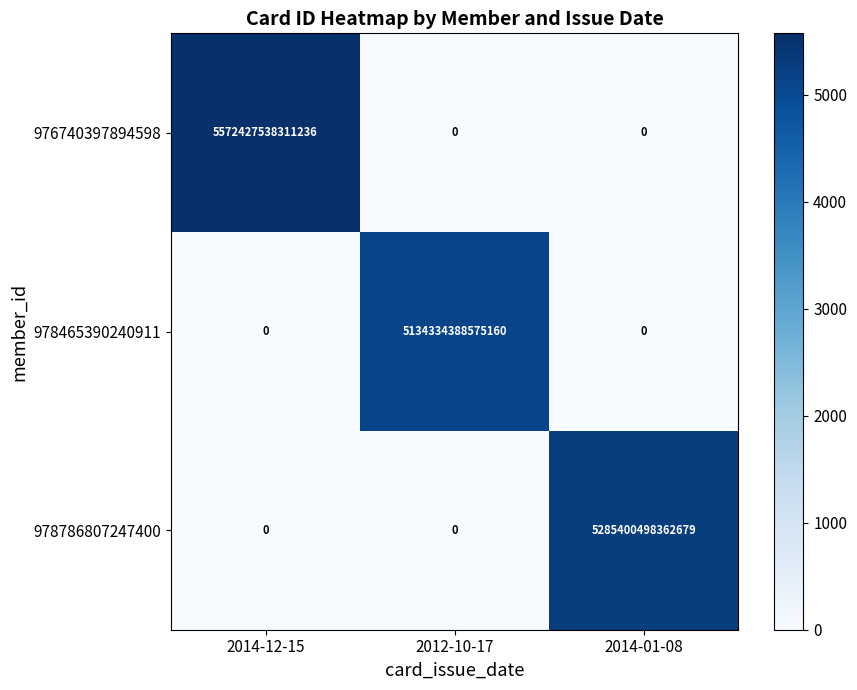

True or false: 978786807247400 has a value of 8880949419002061 at 2014-01-08.

False